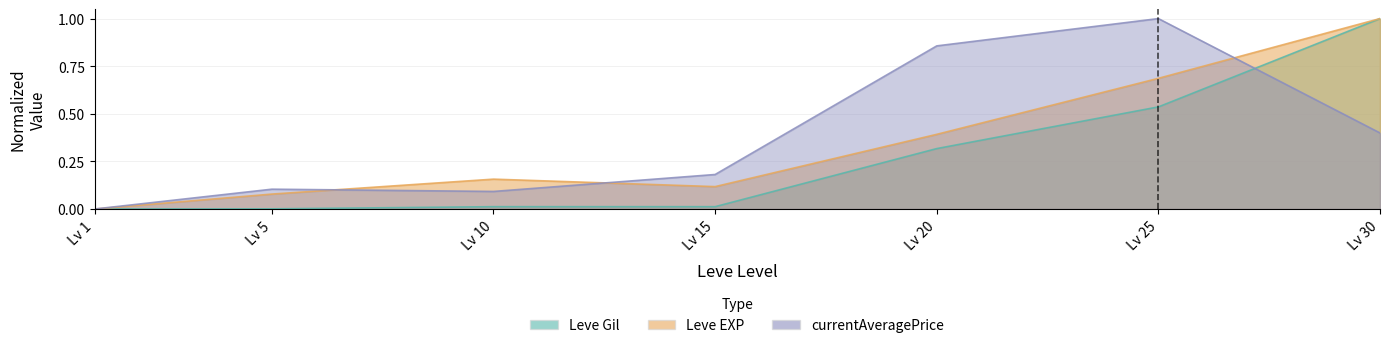

Rank the series by their average value, from lowest to highest.

Leve Gil, Leve EXP, currentAveragePrice